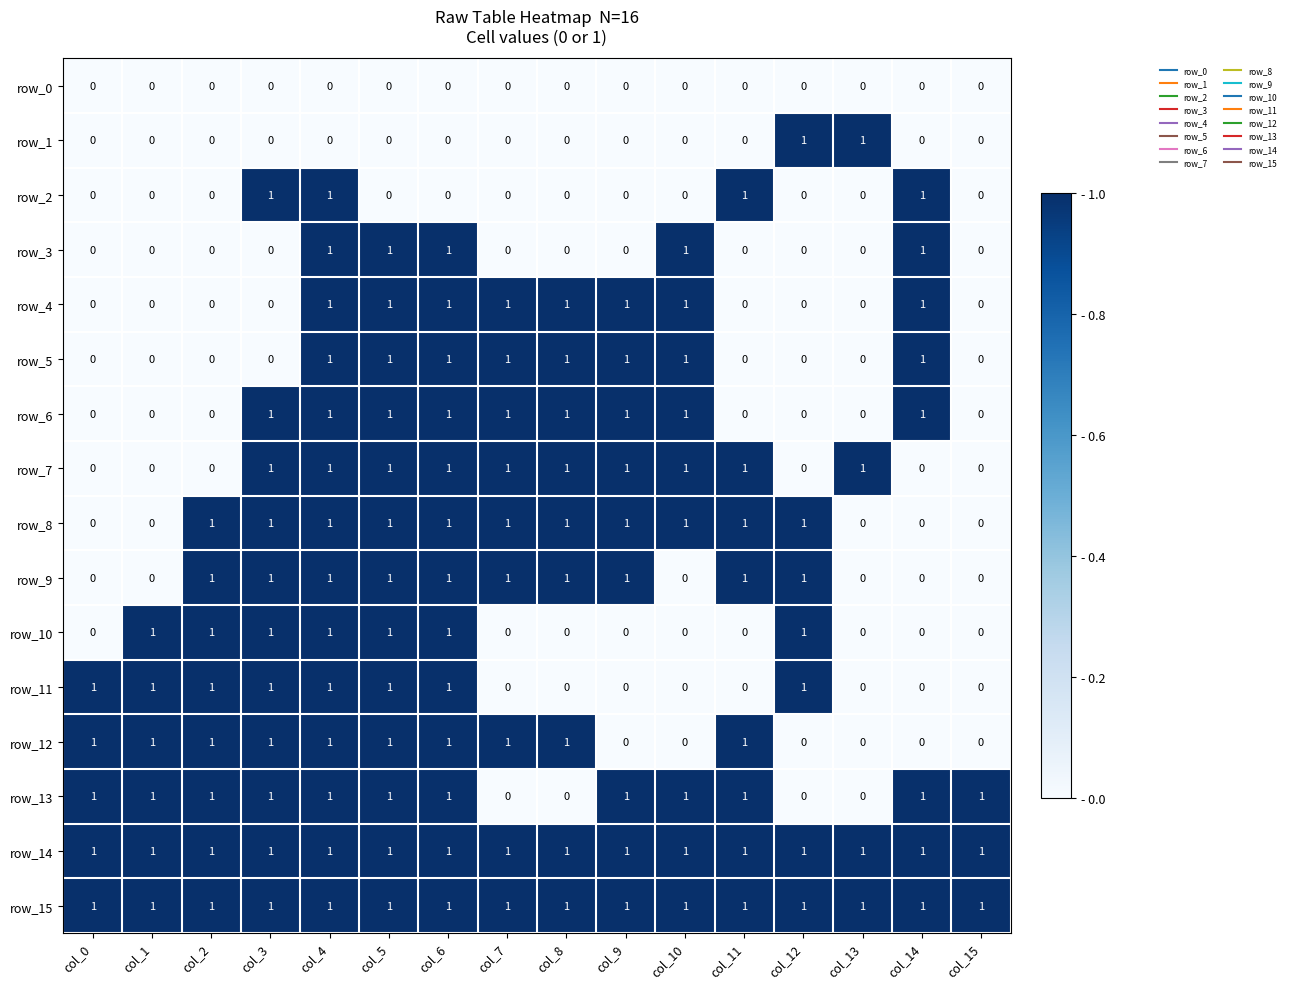

How many row_10 values are between 0 and 1?

16